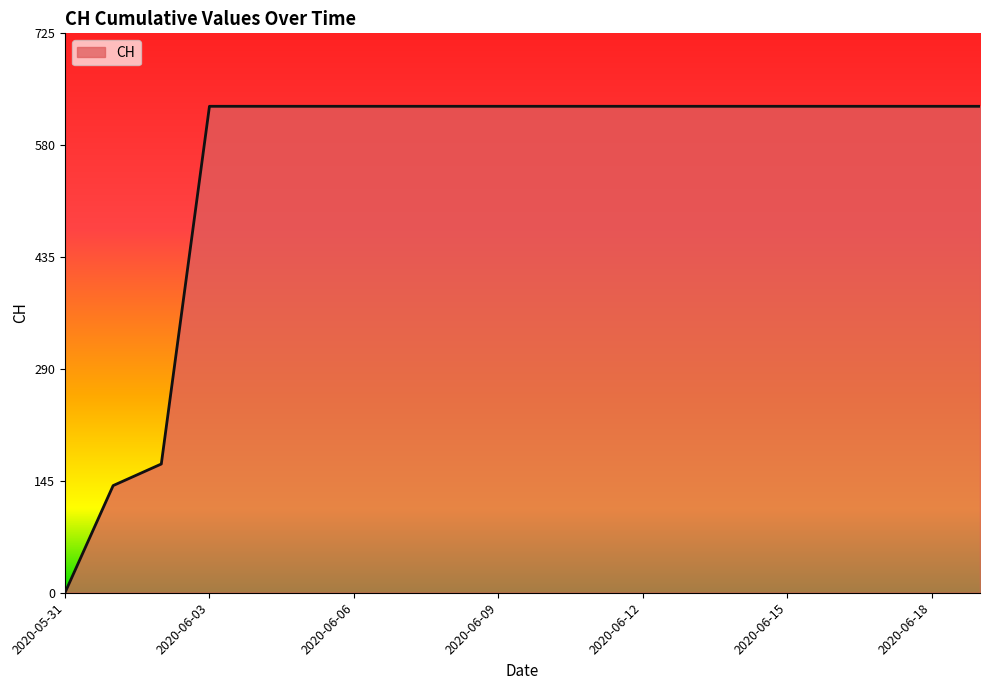

What is the average value?

552